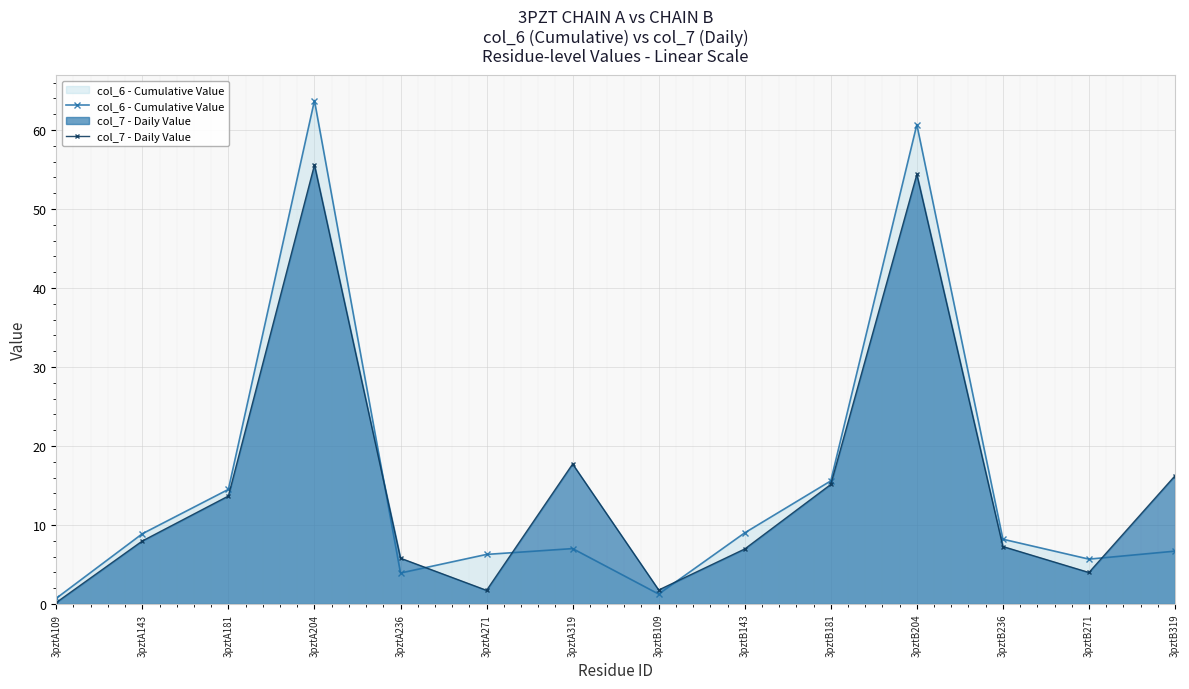

Is the value of col_7 - Daily Value at 3pztA143 greater than the value of col_6 - Cumulative Value at 3pztA319?

Yes